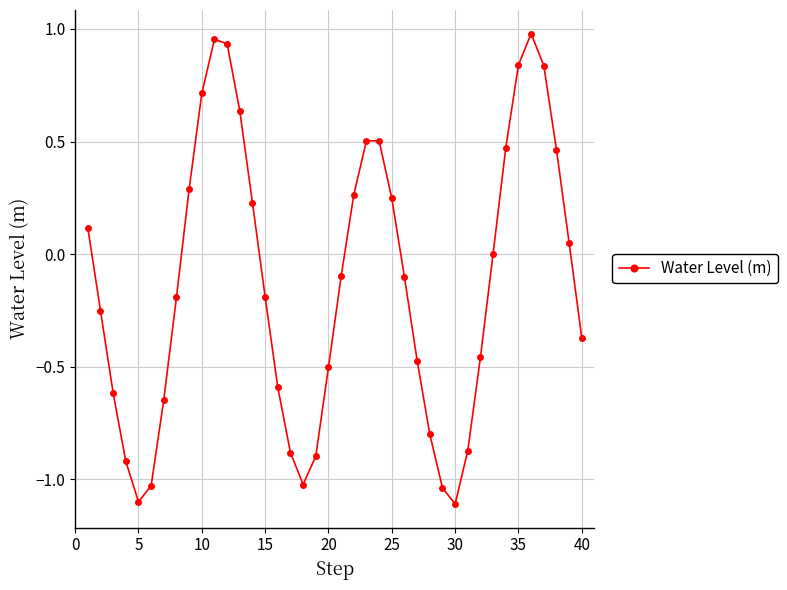

What is the sum of all values?

-5.1